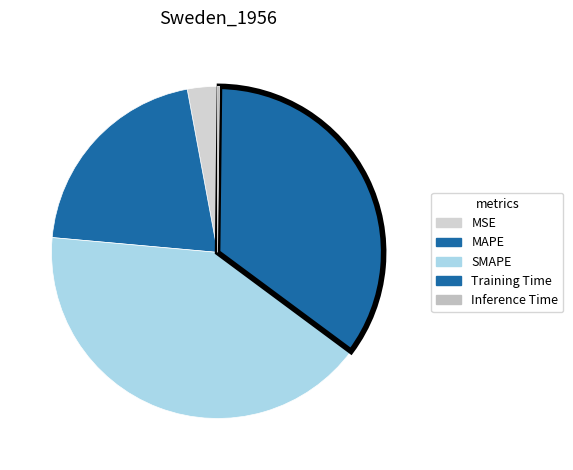

Count the number of slices in the pie.

5